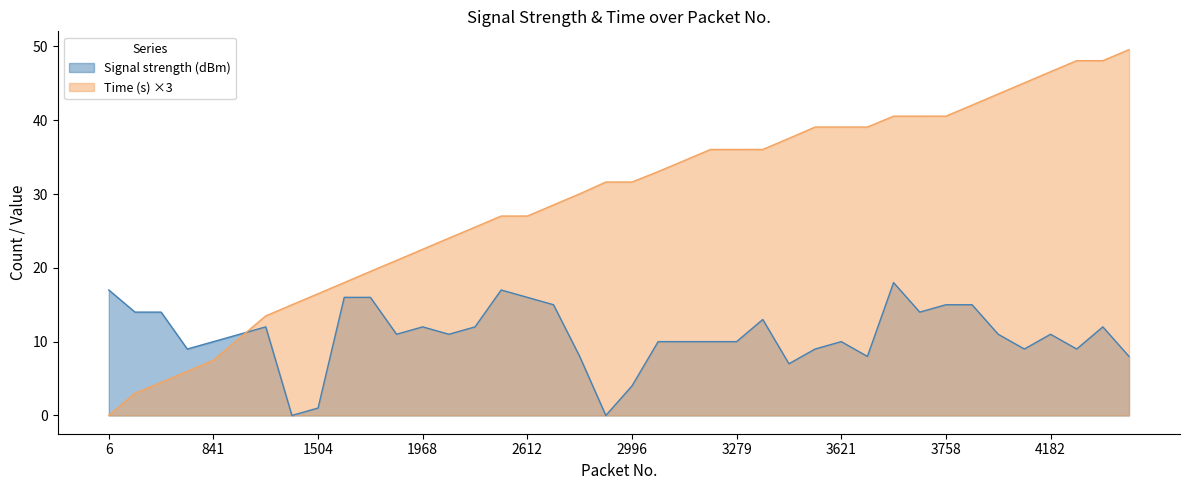

True or false: Signal strength (dBm) has a value of 25.0 at 6.

False